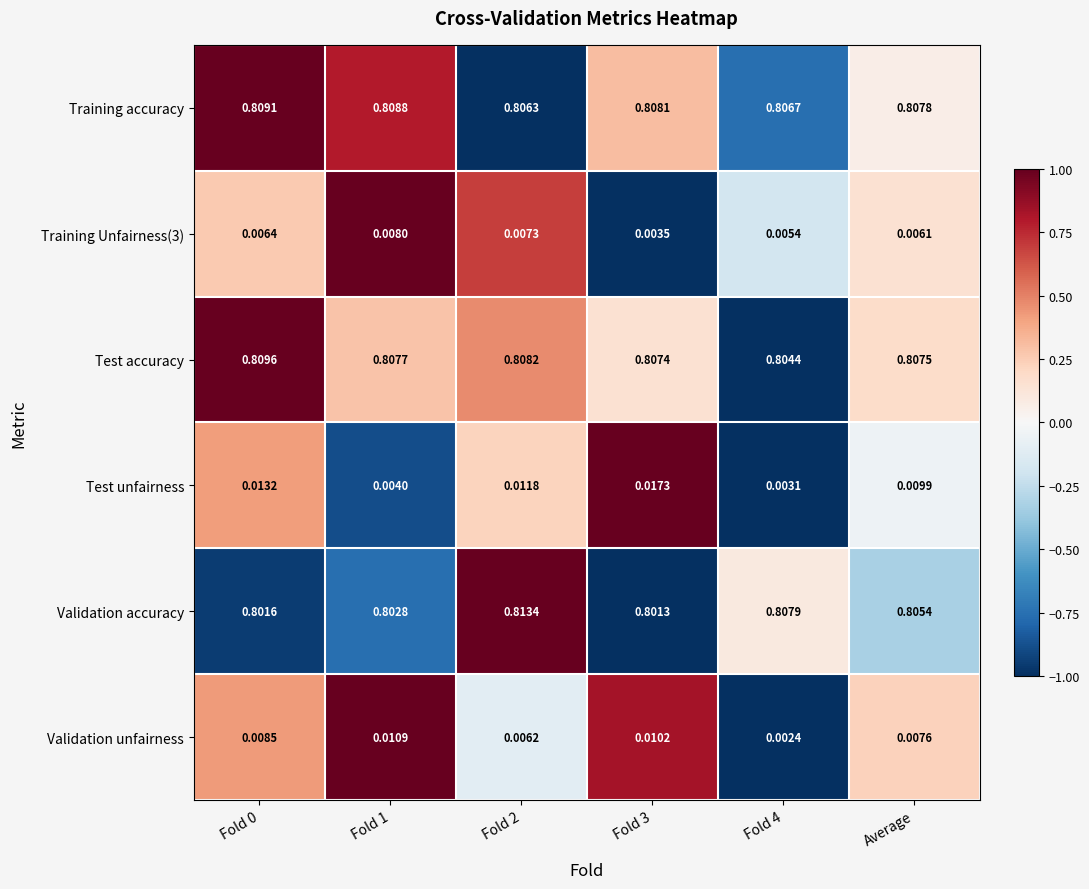

Which series has the widest spread of values?

Test unfairness